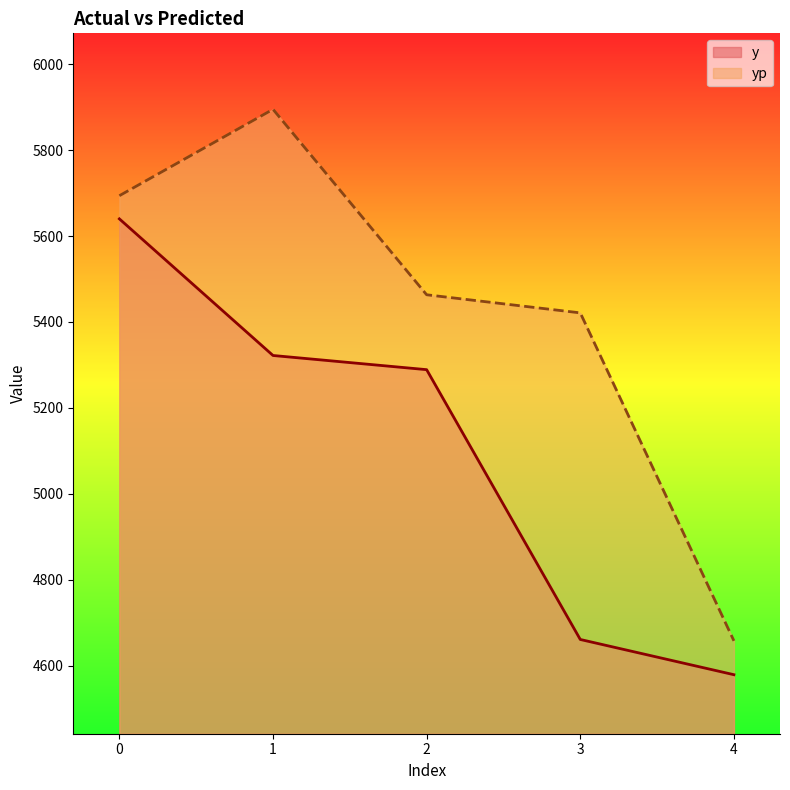

What is the value of the y point at the 2nd from the left?

5322.0